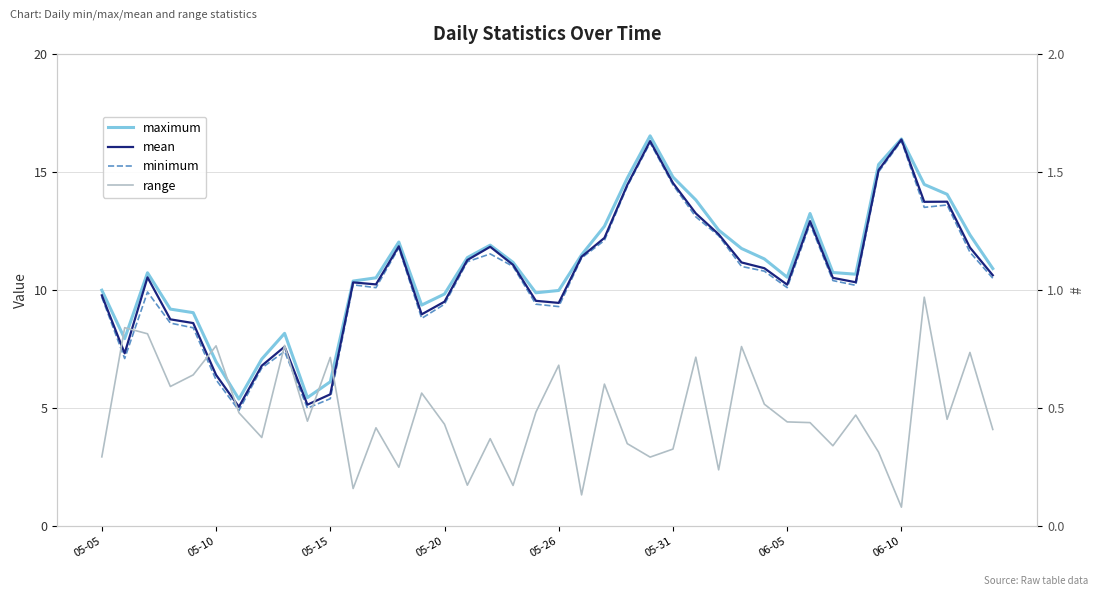

Which series has the widest spread of values?

minimum